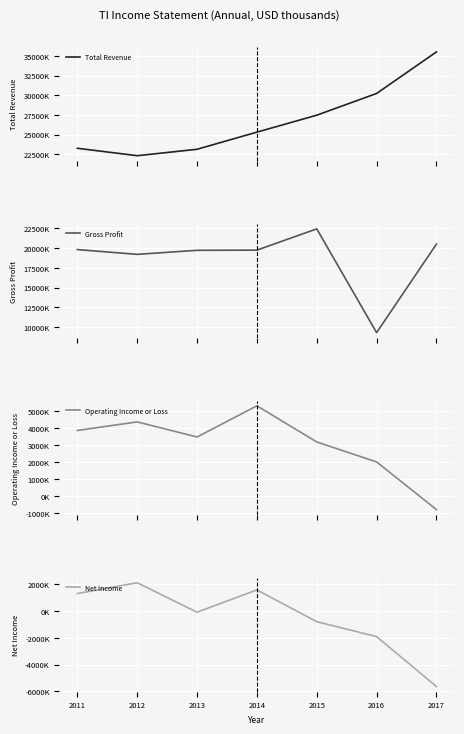

True or false: Total Revenue and Operating Income or Loss cross at least once.

False